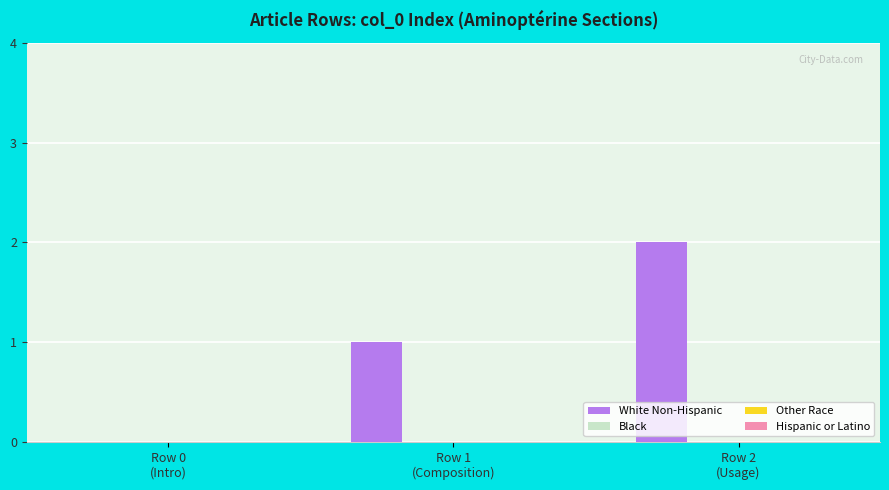

What is the sum of all values?

3